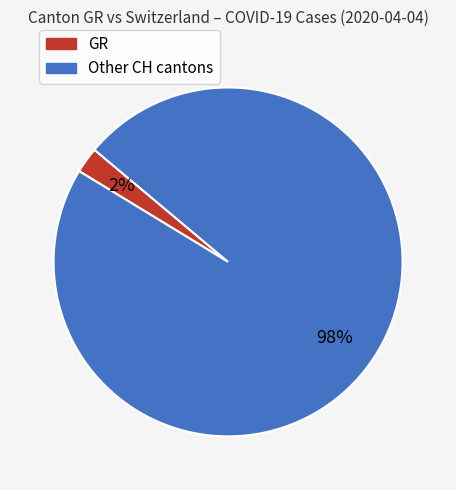

Does any single category account for the majority?

Yes